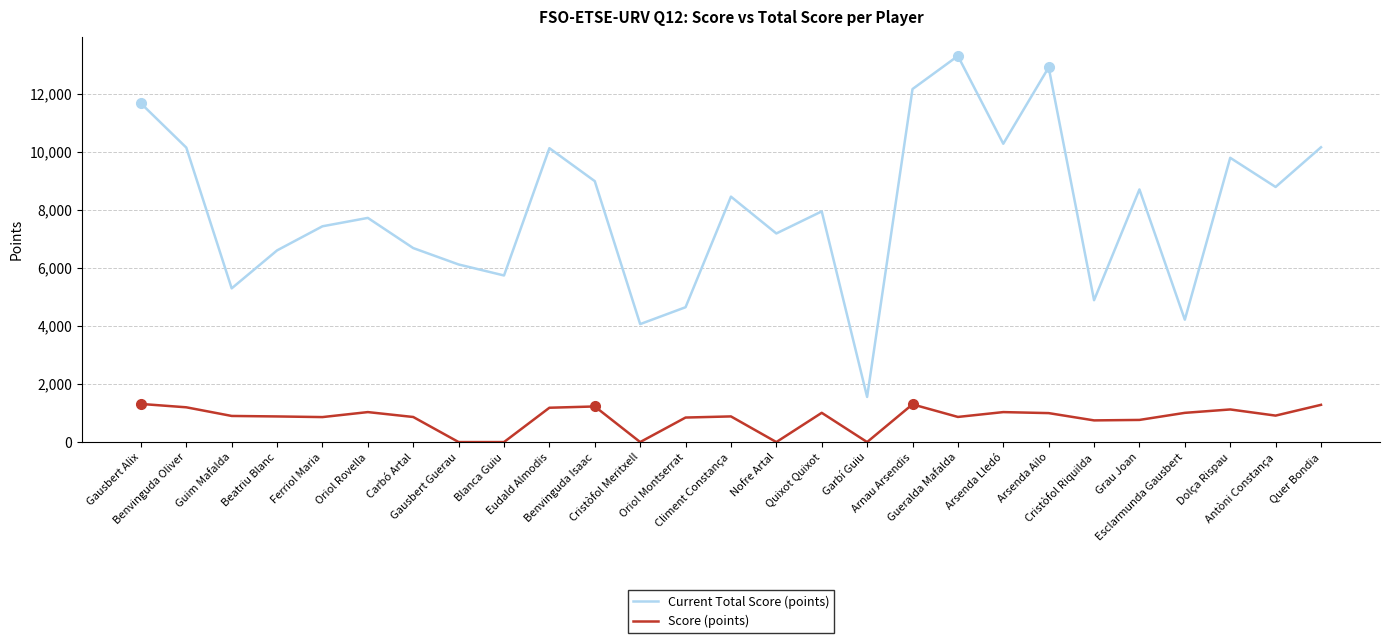

What is the difference between the maximum and minimum values in the Score (points) series?

1314